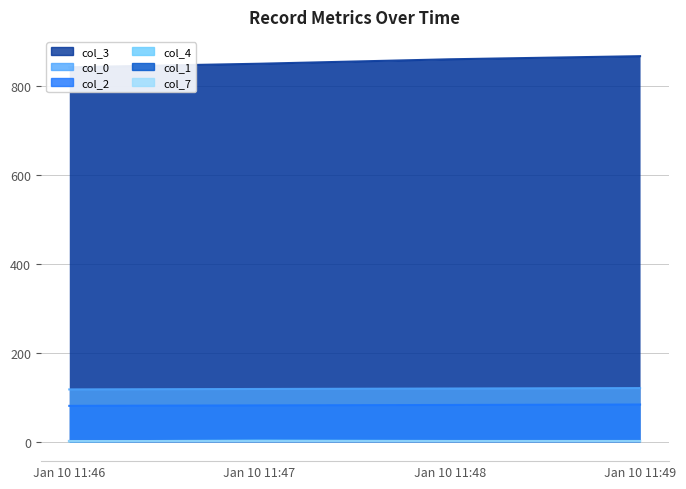

Does the chart have visible grid lines?

Yes